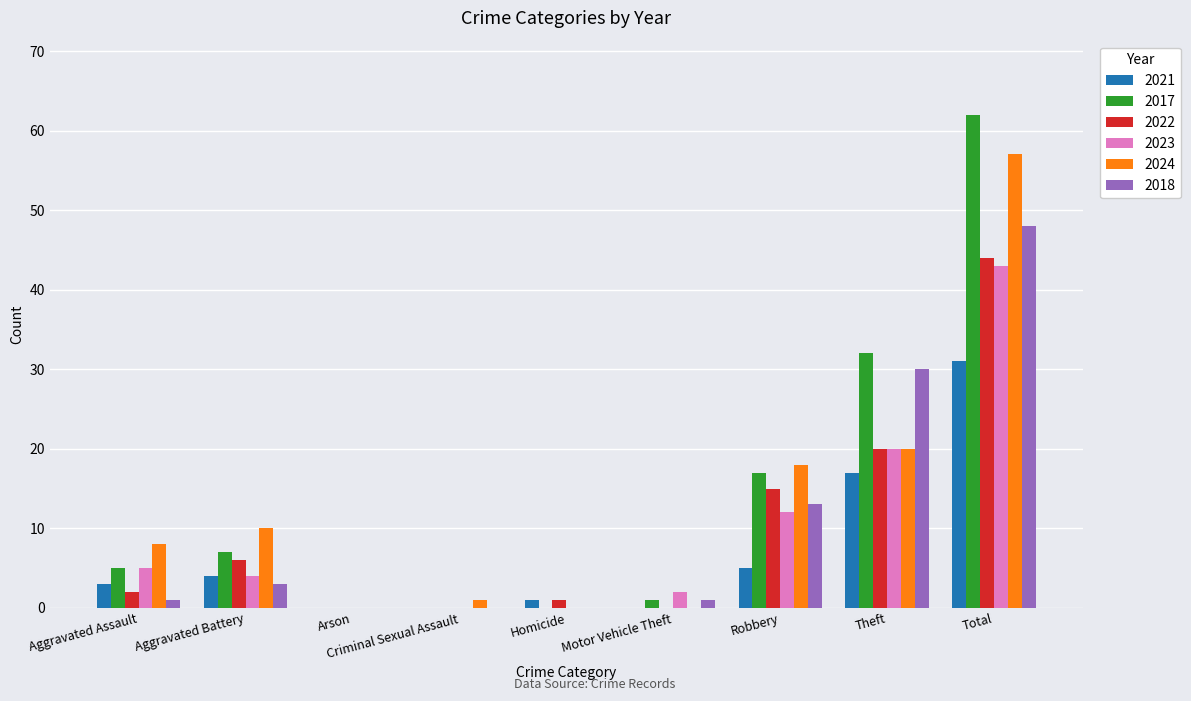

Which series has the largest range (max minus min)?

2017